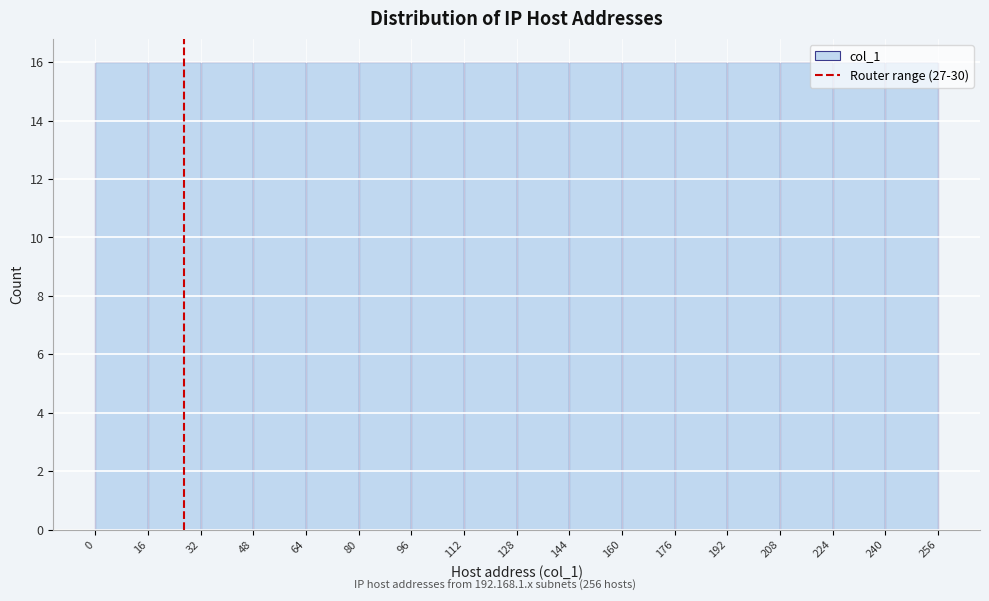

How tall is the bar that spans 128 to 144 on the x-axis? The values are not printed on the chart, so give them approximately, as read against the axis.

16